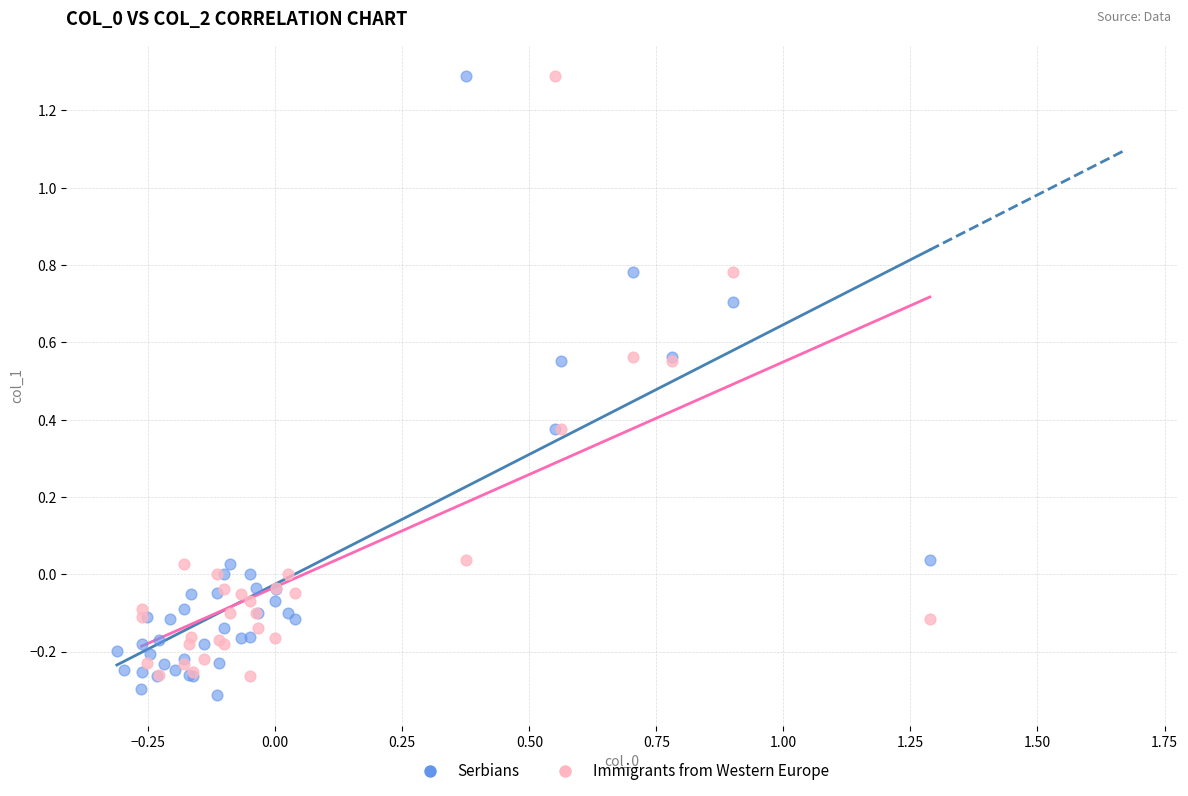

What are all the series names shown in the legend?

Serbians, Immigrants from Western Europe